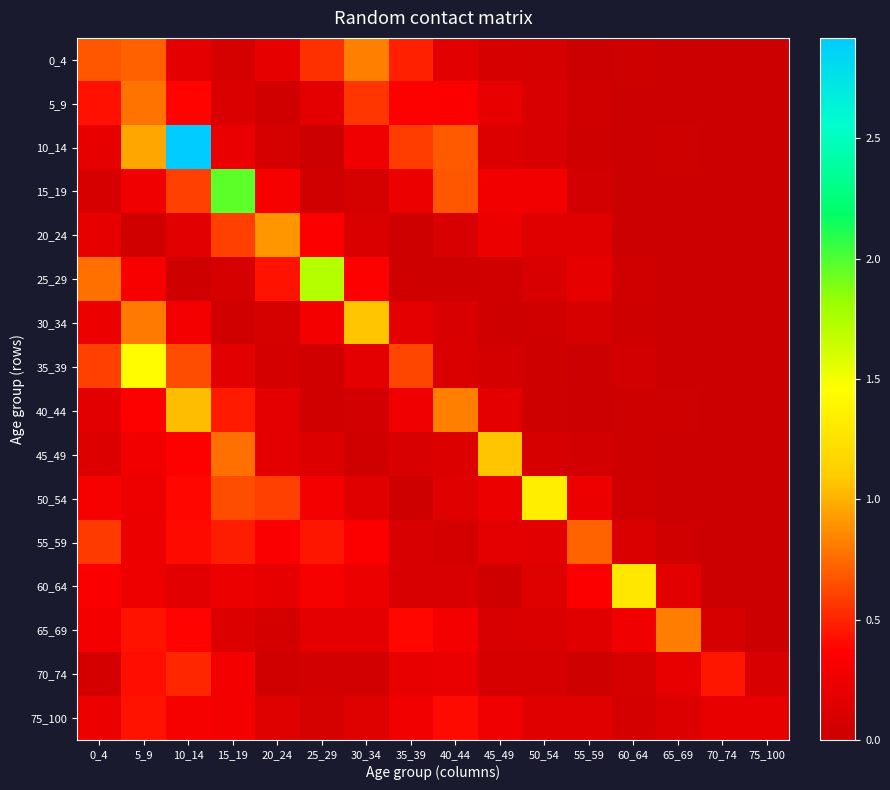

Reading left to right, transcribe all the data shown in this chart.

0_4: 0_4=0.7	5_9=0.7	10_14=0.2	15_19=0.1	20_24=0.2	25_29=0.5	30_34=0.8	35_39=0.5	40_44=0.2	45_49=0.1	50_54=0.1	55_59=0.0	60_64=0.0	65_69=0.0	70_74=0.0	75_100=0.0
5_9: 0_4=0.4	5_9=0.8	10_14=0.4	15_19=0.1	20_24=0.0	25_29=0.2	30_34=0.6	35_39=0.4	40_44=0.3	45_49=0.2	50_54=0.1	55_59=0.0	60_64=0.0	65_69=0.0	70_74=0.0	75_100=0.0
10_14: 0_4=0.2	5_9=1.0	10_14=2.9	15_19=0.2	20_24=0.1	25_29=0.0	30_34=0.3	35_39=0.6	40_44=0.7	45_49=0.1	50_54=0.1	55_59=0.0	60_64=0.0	65_69=0.0	70_74=0.0	75_100=0.0
15_19: 0_4=0.1	5_9=0.3	10_14=0.6	15_19=2.0	20_24=0.3	25_29=0.0	30_34=0.1	35_39=0.2	40_44=0.7	45_49=0.3	50_54=0.3	55_59=0.0	60_64=0.0	65_69=0.0	70_74=0.0	75_100=0.0
20_24: 0_4=0.2	5_9=0.0	10_14=0.2	15_19=0.6	20_24=0.9	25_29=0.3	30_34=0.1	35_39=0.0	40_44=0.1	45_49=0.2	50_54=0.2	55_59=0.2	60_64=0.0	65_69=0.0	70_74=0.0	75_100=0.0
25_29: 0_4=0.8	5_9=0.3	10_14=0.0	15_19=0.1	20_24=0.4	25_29=1.7	30_34=0.4	35_39=0.0	40_44=0.0	45_49=0.0	50_54=0.1	55_59=0.2	60_64=0.0	65_69=0.0	70_74=0.0	75_100=0.0
30_34: 0_4=0.2	5_9=0.8	10_14=0.3	15_19=0.0	20_24=0.1	25_29=0.3	30_34=1.1	35_39=0.2	40_44=0.1	45_49=0.0	50_54=0.0	55_59=0.1	60_64=0.0	65_69=0.0	70_74=0.0	75_100=0.0
35_39: 0_4=0.6	5_9=1.4	10_14=0.6	15_19=0.2	20_24=0.1	25_29=0.0	30_34=0.2	35_39=0.6	40_44=0.1	45_49=0.1	50_54=0.0	55_59=0.0	60_64=0.1	65_69=0.0	70_74=0.0	75_100=0.0
40_44: 0_4=0.2	5_9=0.4	10_14=1.0	15_19=0.5	20_24=0.2	25_29=0.0	30_34=0.0	35_39=0.3	40_44=0.8	45_49=0.2	50_54=0.0	55_59=0.0	60_64=0.0	65_69=0.0	70_74=0.0	75_100=0.0
45_49: 0_4=0.1	5_9=0.3	10_14=0.4	15_19=0.8	20_24=0.2	25_29=0.1	30_34=0.0	35_39=0.1	40_44=0.1	45_49=1.1	50_54=0.1	55_59=0.0	60_64=0.0	65_69=0.0	70_74=0.0	75_100=0.0
50_54: 0_4=0.3	5_9=0.3	10_14=0.4	15_19=0.6	20_24=0.6	25_29=0.3	30_34=0.2	35_39=0.0	40_44=0.2	45_49=0.2	50_54=1.3	55_59=0.2	60_64=0.0	65_69=0.0	70_74=0.0	75_100=0.0
55_59: 0_4=0.6	5_9=0.2	10_14=0.4	15_19=0.5	20_24=0.3	25_29=0.4	30_34=0.3	35_39=0.1	40_44=0.1	45_49=0.2	50_54=0.2	55_59=0.7	60_64=0.1	65_69=0.0	70_74=0.0	75_100=0.0
60_64: 0_4=0.3	5_9=0.3	10_14=0.2	15_19=0.2	20_24=0.2	25_29=0.3	30_34=0.2	35_39=0.1	40_44=0.1	45_49=0.0	50_54=0.1	55_59=0.3	60_64=1.3	65_69=0.2	70_74=0.0	75_100=0.0
65_69: 0_4=0.3	5_9=0.4	10_14=0.4	15_19=0.1	20_24=0.1	25_29=0.2	30_34=0.2	35_39=0.4	40_44=0.3	45_49=0.1	50_54=0.1	55_59=0.2	60_64=0.3	65_69=0.8	70_74=0.1	75_100=0.0
70_74: 0_4=0.1	5_9=0.4	10_14=0.5	15_19=0.3	20_24=0.0	25_29=0.1	30_34=0.0	35_39=0.2	40_44=0.2	45_49=0.1	50_54=0.1	55_59=0.0	60_64=0.1	65_69=0.2	70_74=0.4	75_100=0.1
75_100: 0_4=0.2	5_9=0.4	10_14=0.3	15_19=0.3	20_24=0.1	25_29=0.1	30_34=0.1	35_39=0.3	40_44=0.4	45_49=0.3	50_54=0.2	55_59=0.2	60_64=0.1	65_69=0.1	70_74=0.2	75_100=0.2